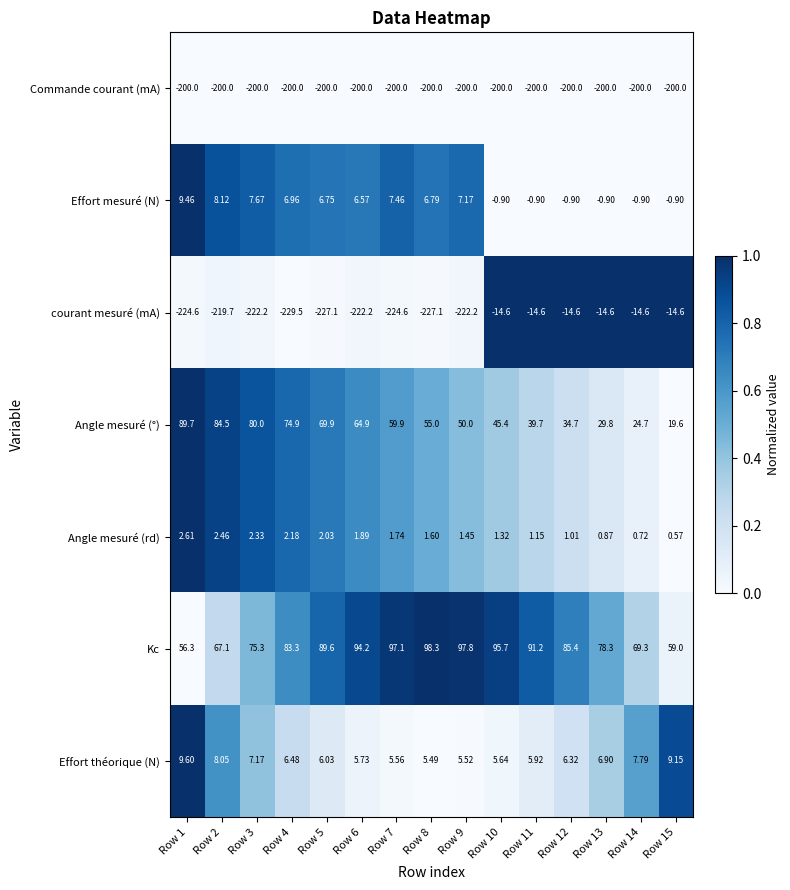

How many data points does each series have?

15